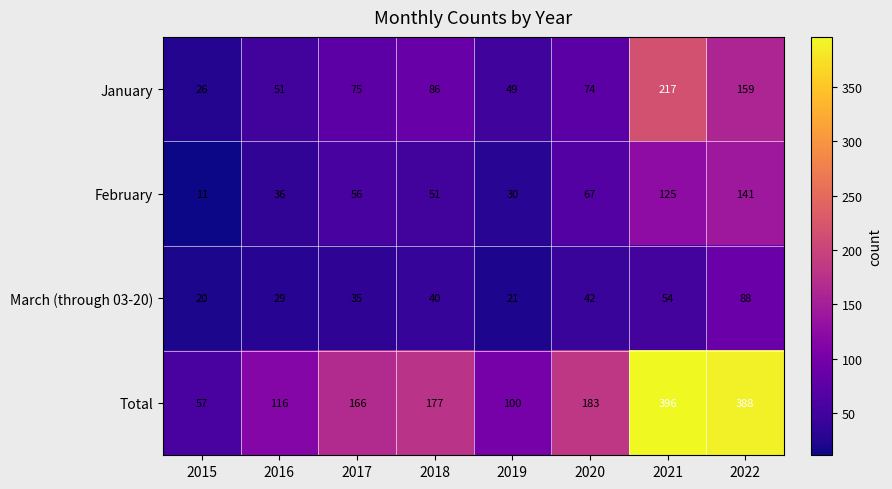

The value of February at 2021 is 125. True or false?

True